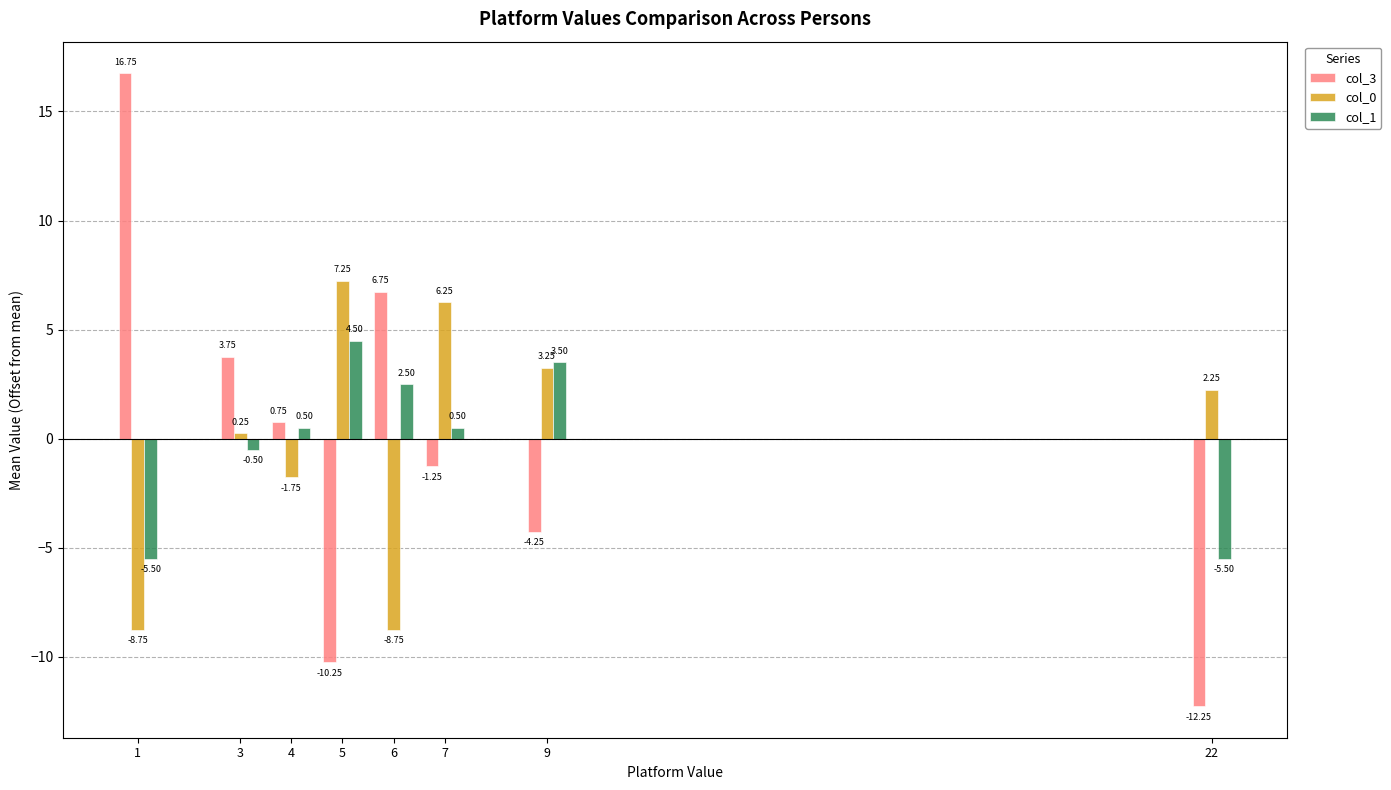

Are the bars horizontal?

No